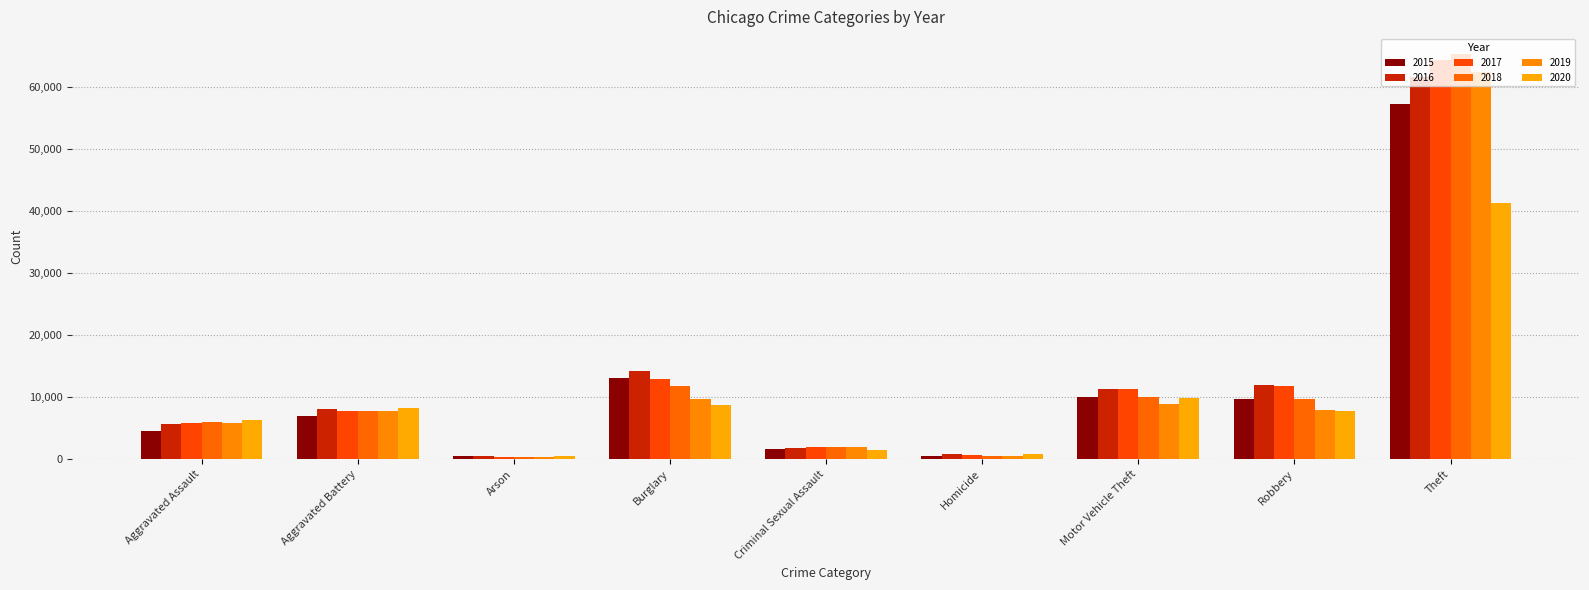

Which series has the largest total across all categories?

2017